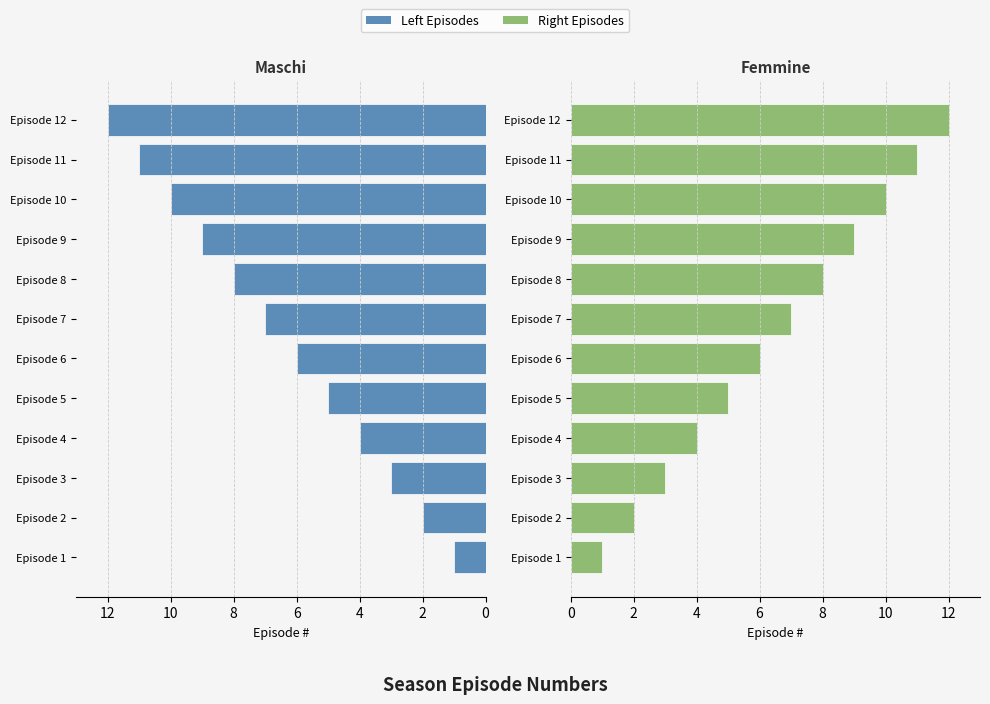

Which series changed the most between Episode 10 and Episode 12?

Episode # (Left)